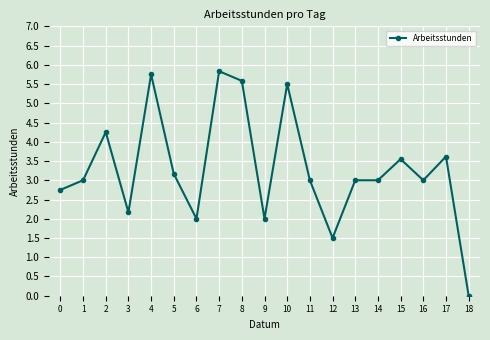

Between 3 and 9, which is larger?

3